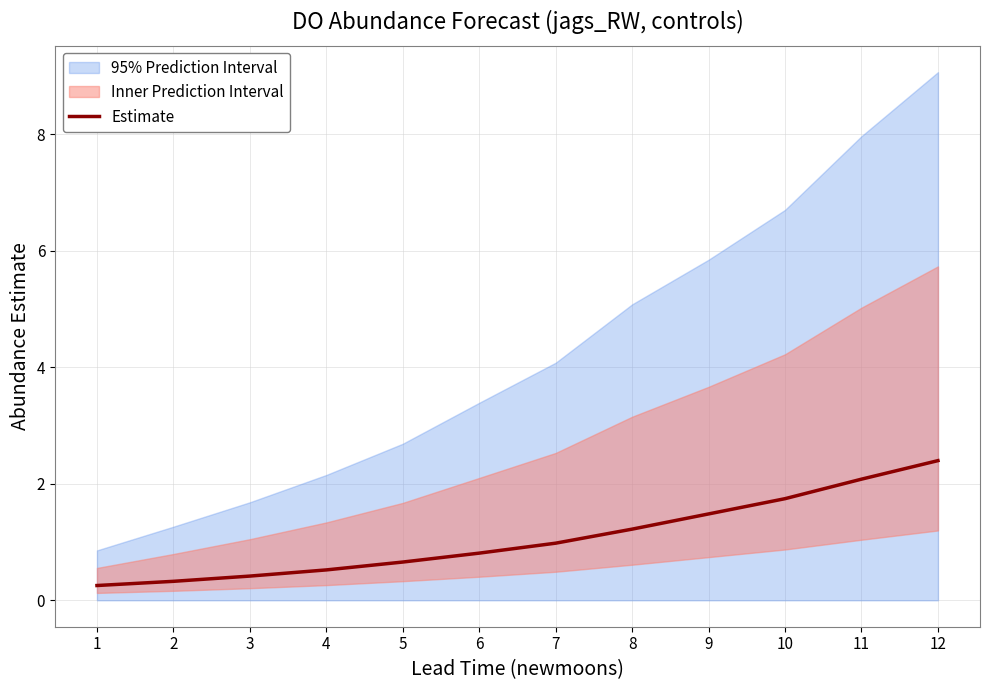

True or false: the data shows 0.3 at 1.

True